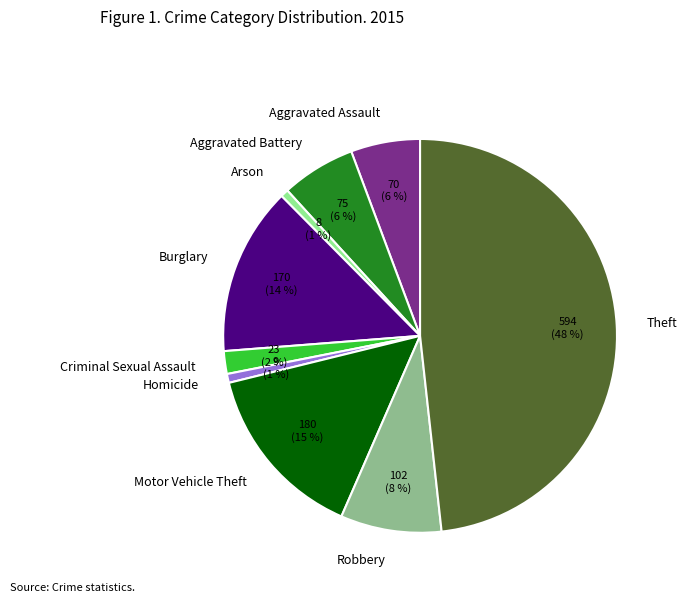

Is there any slice that represents more than half of the pie?

No